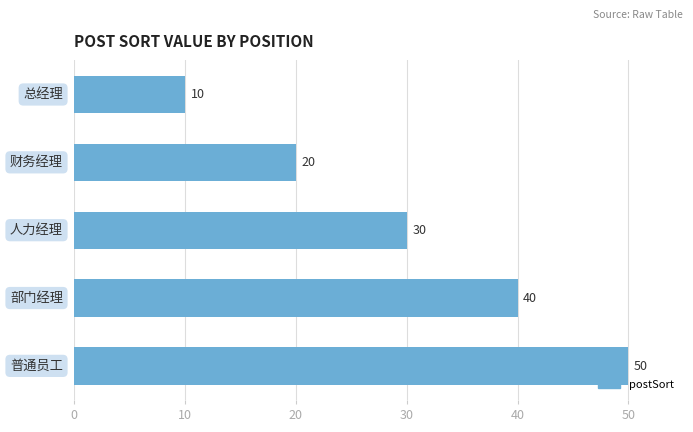

Reading bottom to top, what are all the values shown in this chart?

50	40	30	20	10